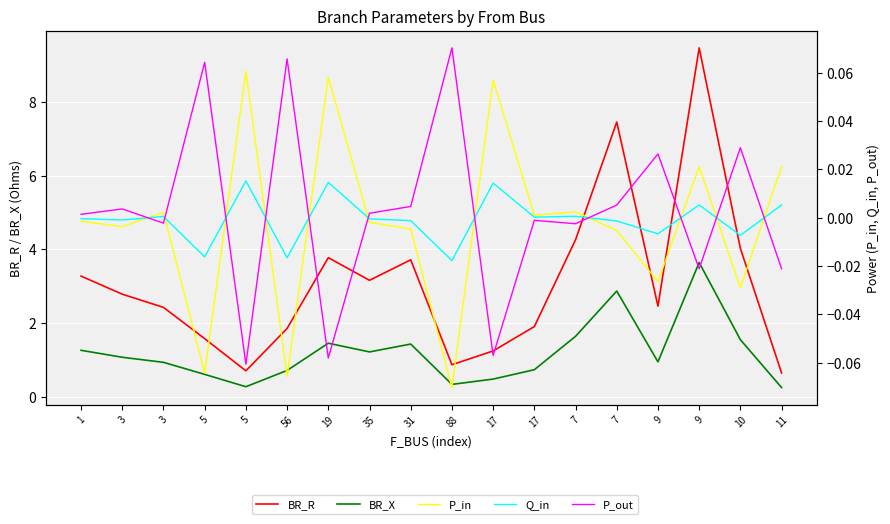

How many lines are shown in the chart?

5